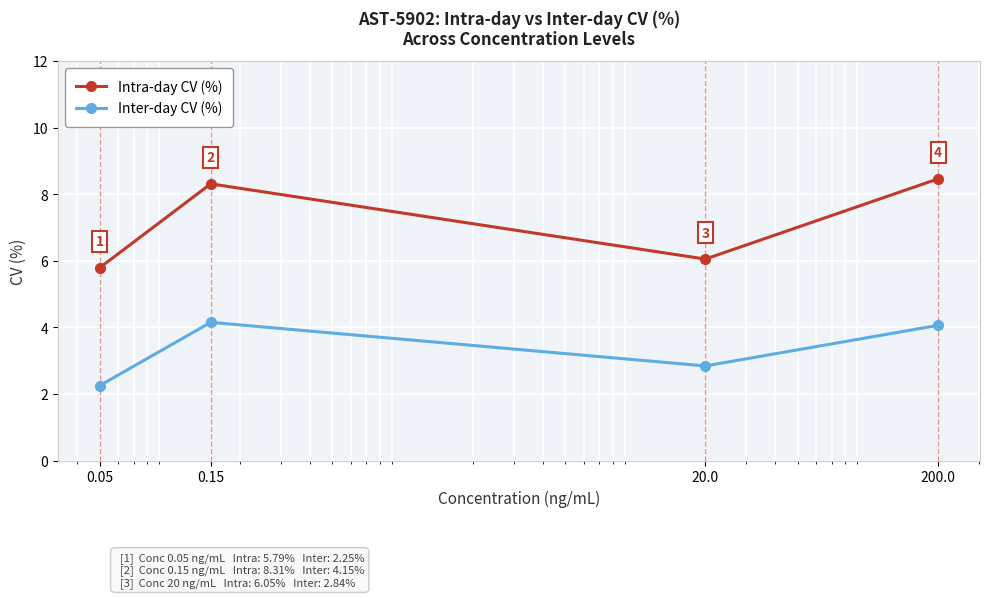

At how many categories does at least one series exceed 4?

4